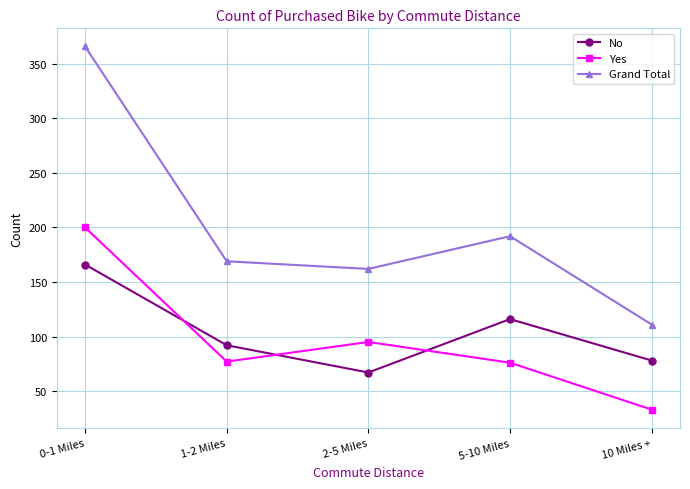

What is the spread (max minus min) of values at 10 Miles +?

78